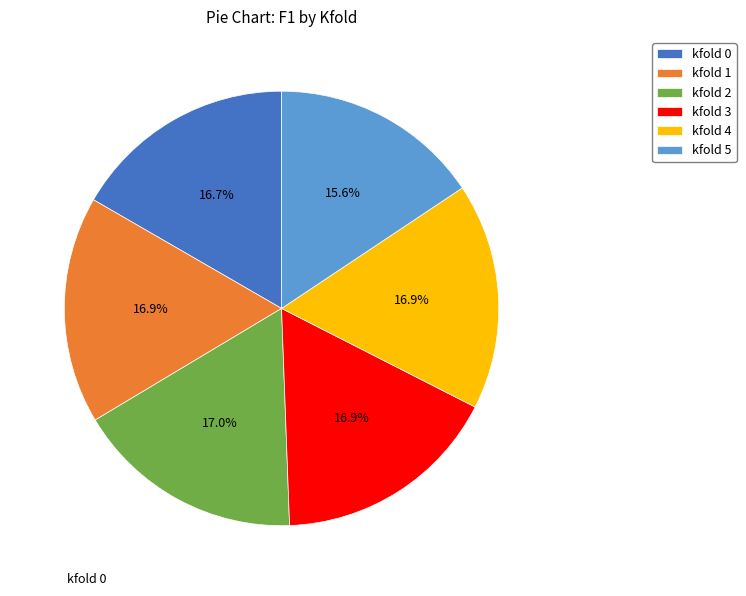

What portion of the pie excludes kfold 0?

83.3%